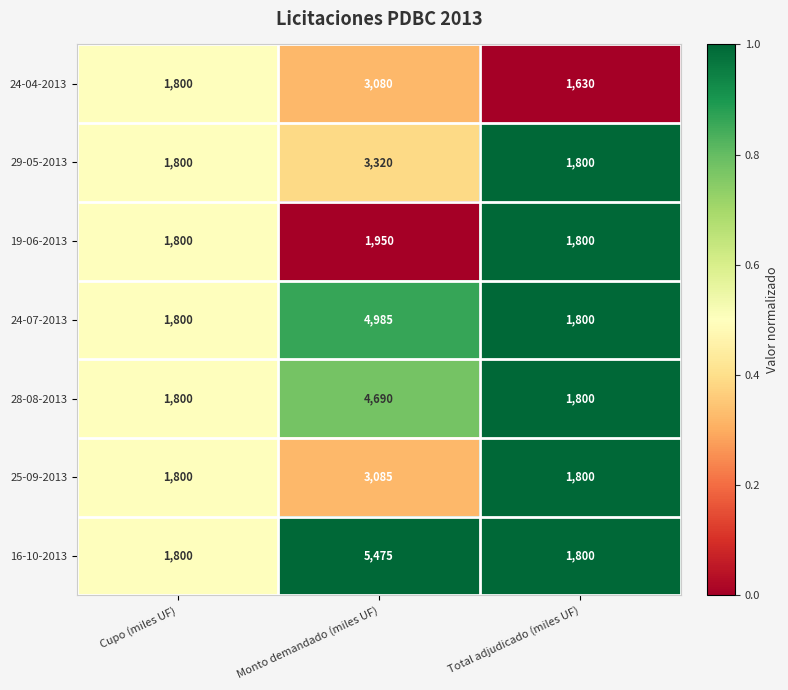

Rank the series at Monto demandado (miles UF) from lowest to highest value.

19-06-2013, 24-04-2013, 25-09-2013, 29-05-2013, 28-08-2013, 24-07-2013, 16-10-2013